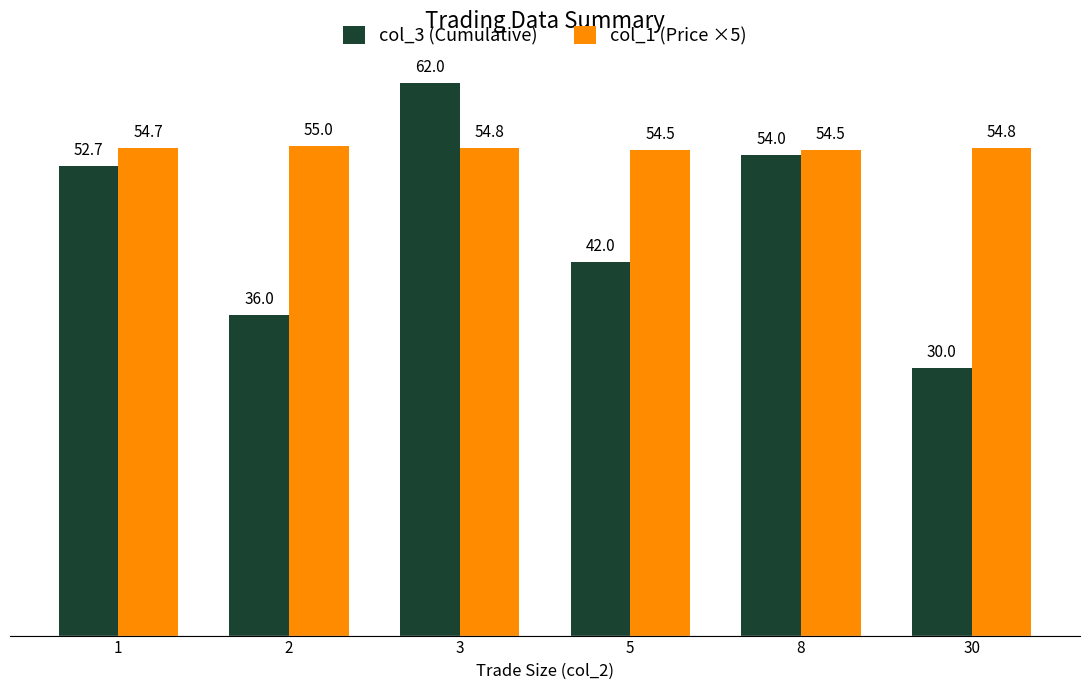

Are the bars horizontal?

No